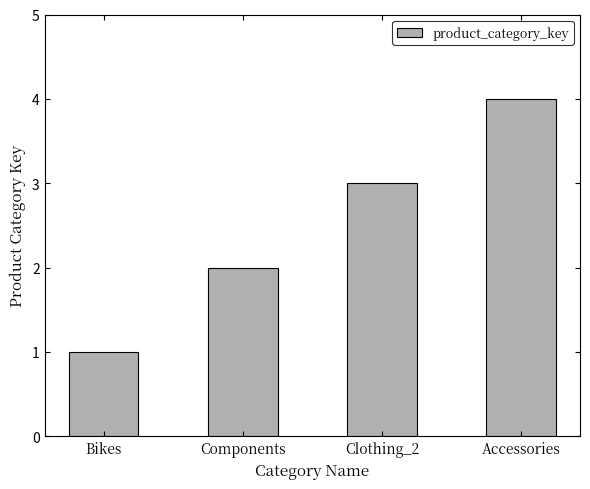

Are the bars horizontal?

No